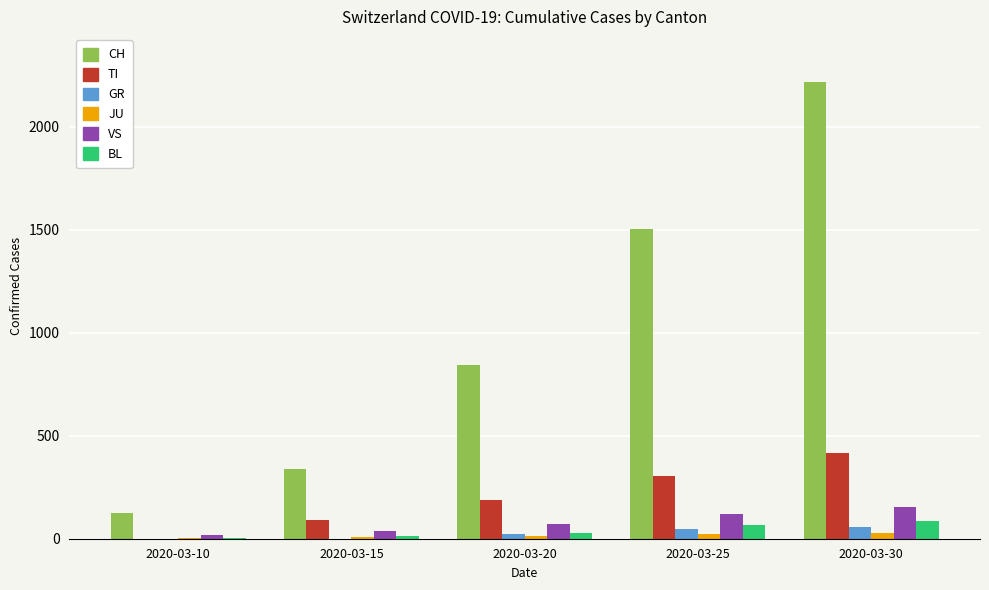

What is the sum of all JU values?

79